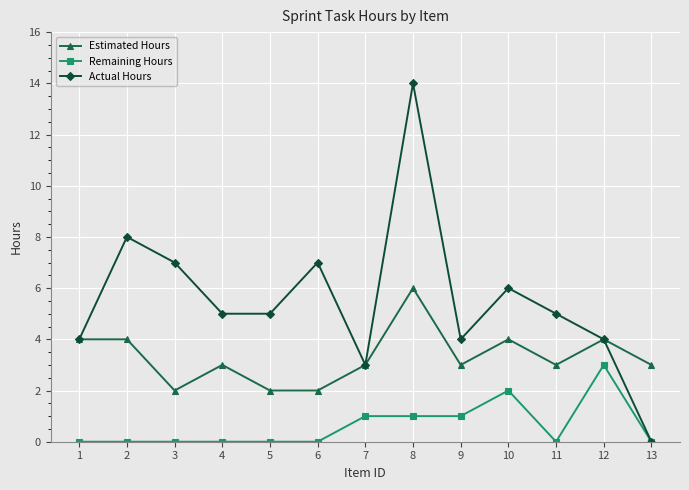

What is the difference between the second highest and second lowest values in the Remaining Hours series?

2